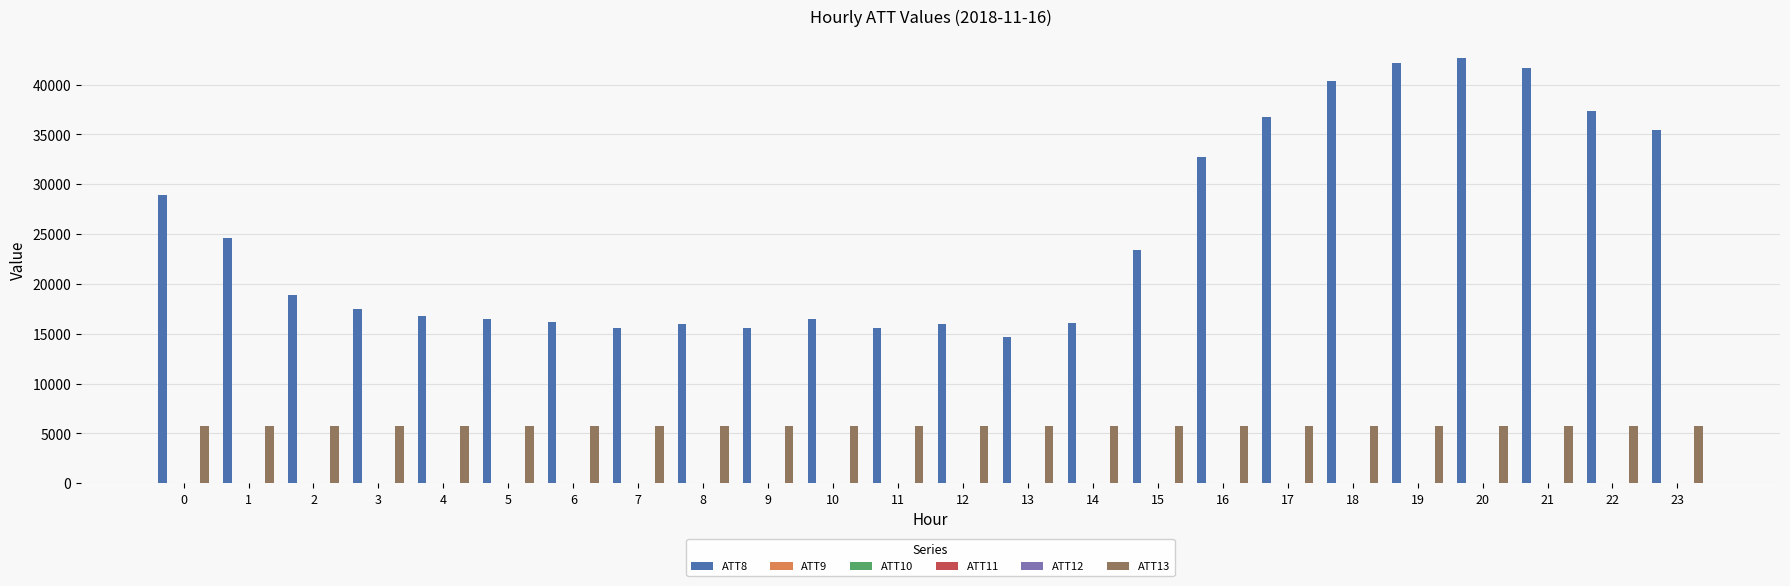

The value of ATT13 at 7 is 2663.7. True or false?

False